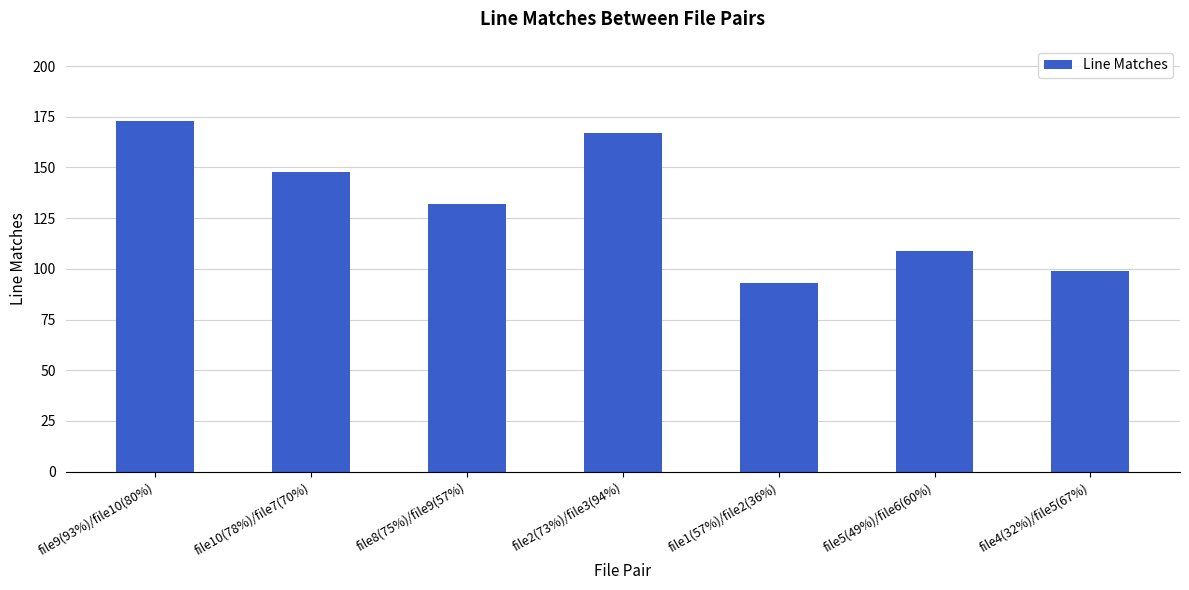

Reading left to right, list all the values displayed in this chart.

file9(93%)/file10(80%)=173	file10(78%)/file7(70%)=148	file8(75%)/file9(57%)=132	file2(73%)/file3(94%)=167	file1(57%)/file2(36%)=93	file5(49%)/file6(60%)=109	file4(32%)/file5(67%)=99